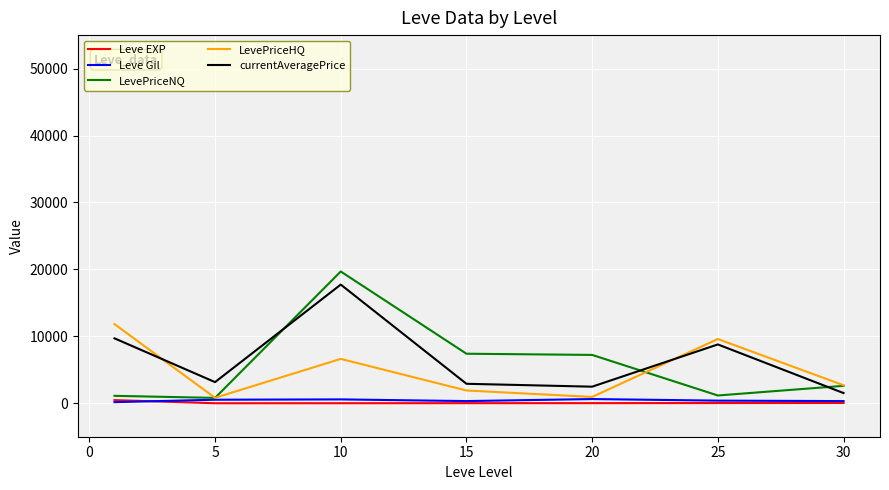

What is the smallest value displayed?

2.3